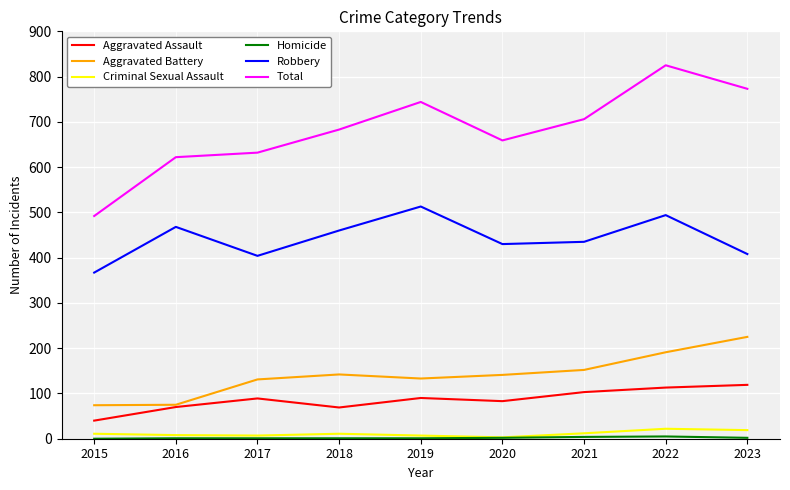

True or false: Criminal Sexual Assault and Robbery intersect in this chart.

False